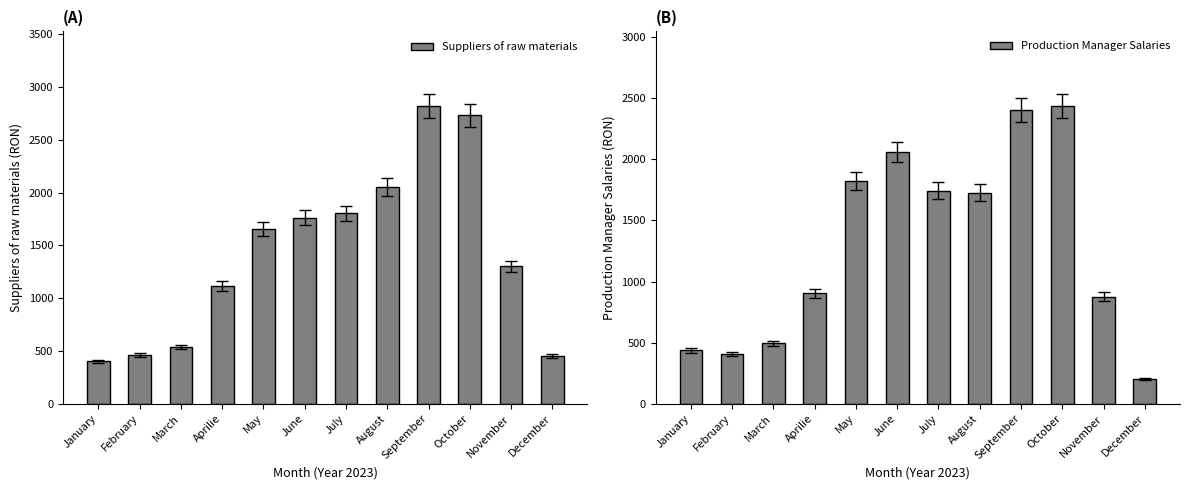

What is the approximate value of Production Manager Salaries at May?

1825.5